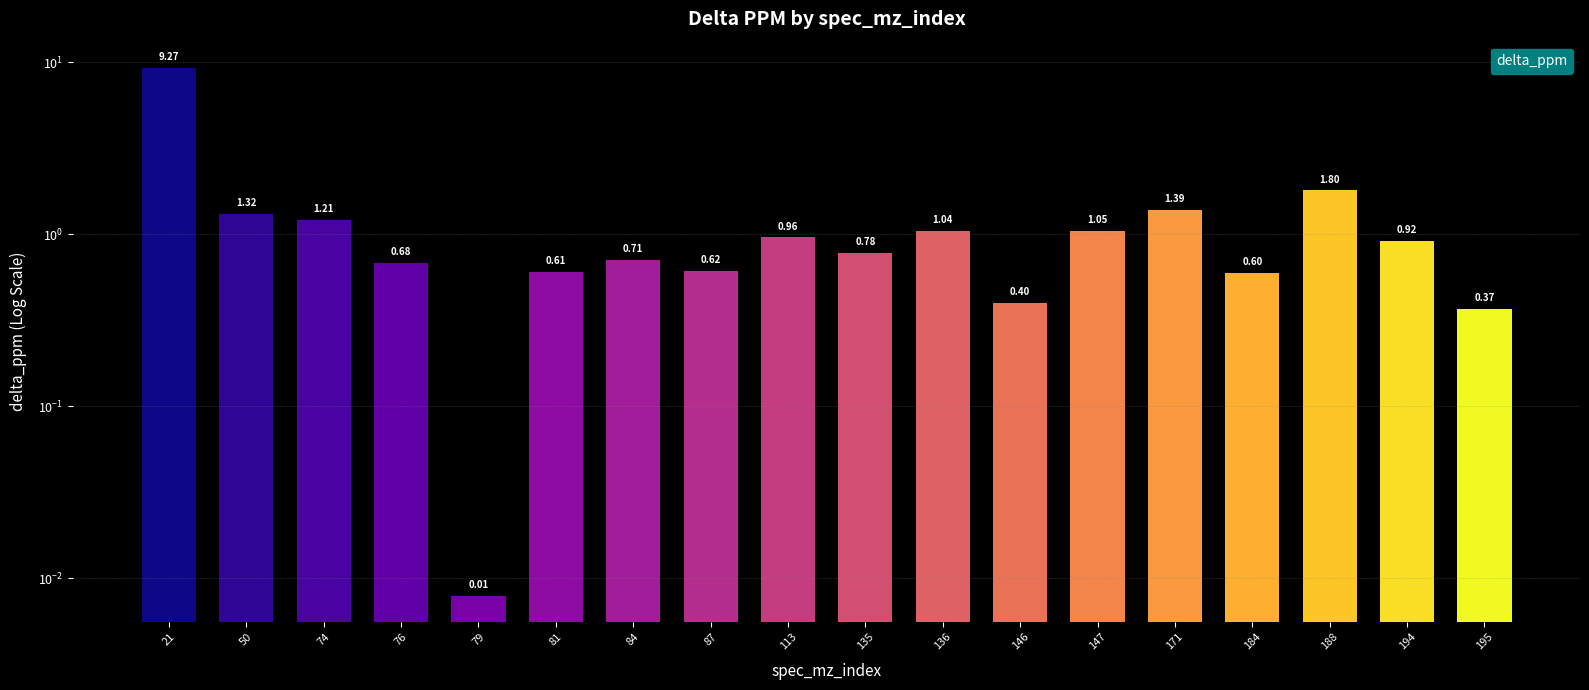

List the labels in order of value, largest first.

21, 188, 171, 50, 74, 147, 136, 113, 194, 135, 84, 76, 87, 81, 184, 146, 195, 79